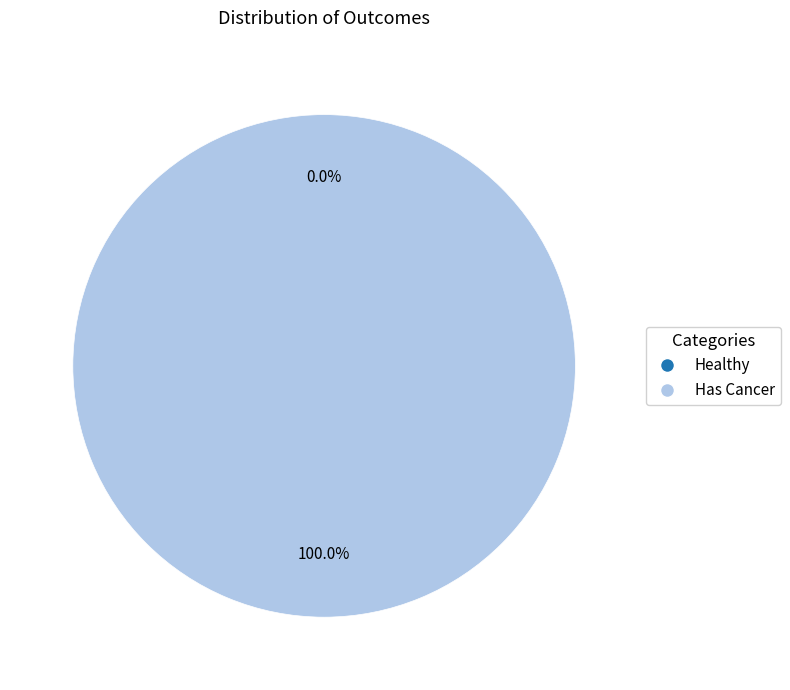

To the nearest percent, what is the average slice percentage?

50%